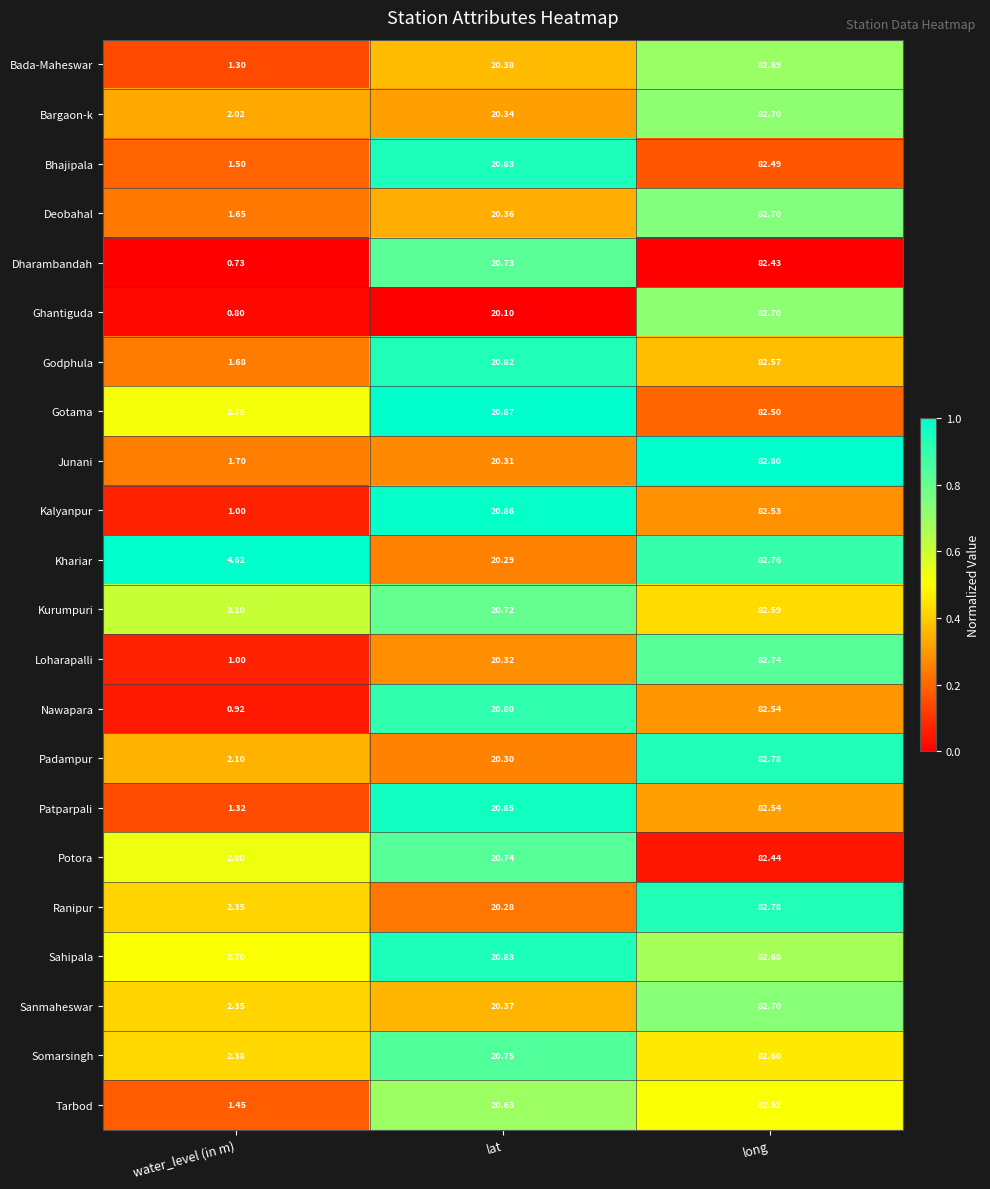

At which label does Kurumpuri reach its peak?

long